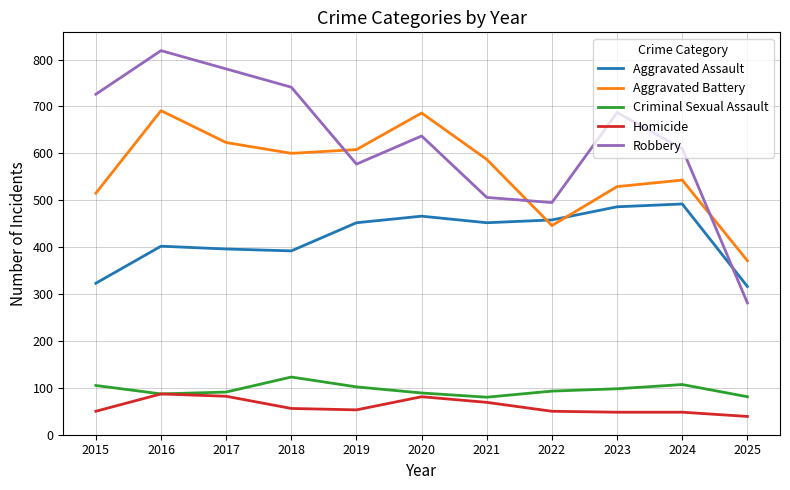

True or false: Criminal Sexual Assault and Robbery cross at least once.

False